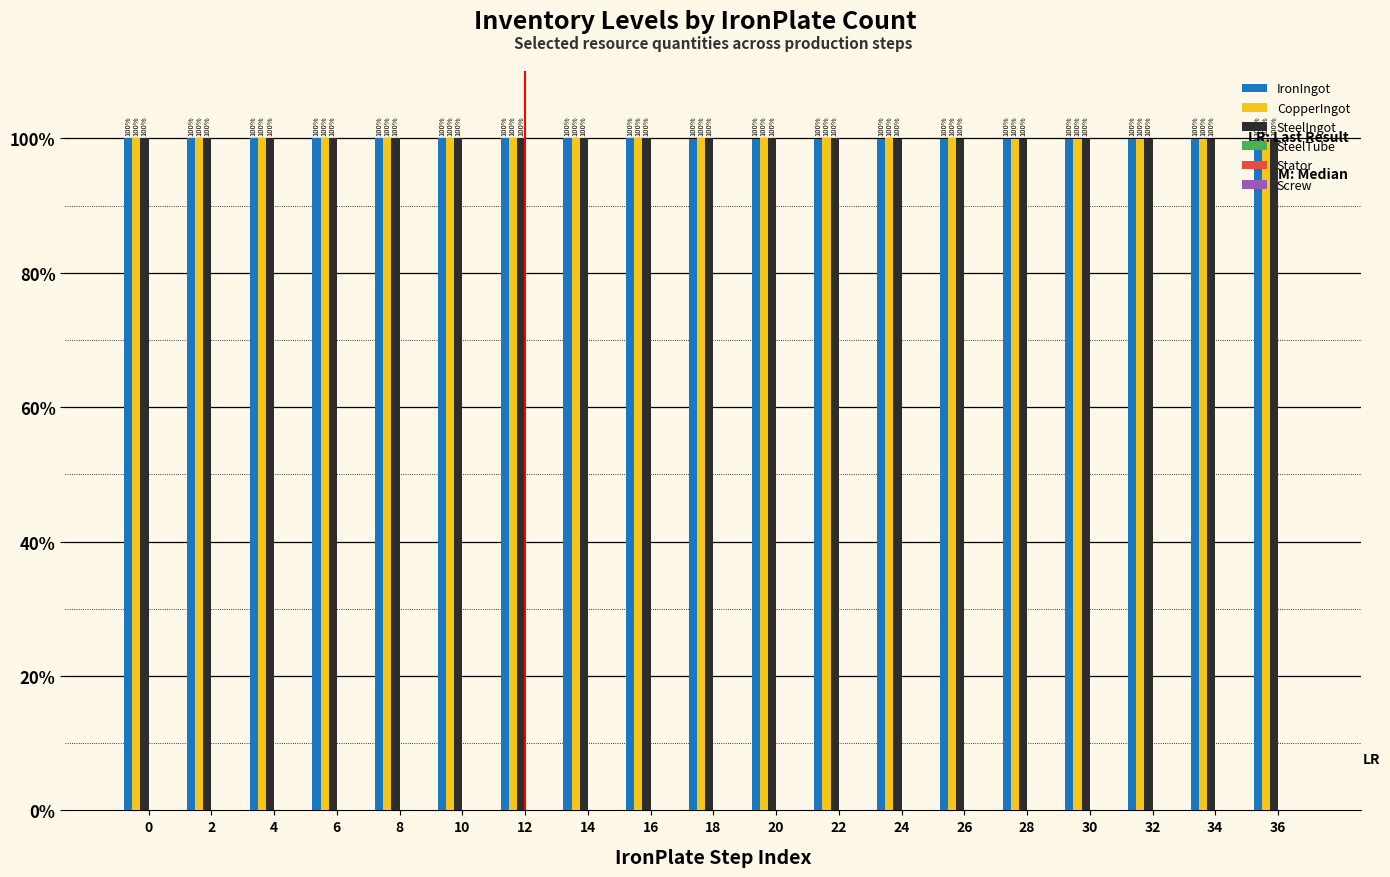

True or false: SteelIngot has a value of 100.0 at 32.

True